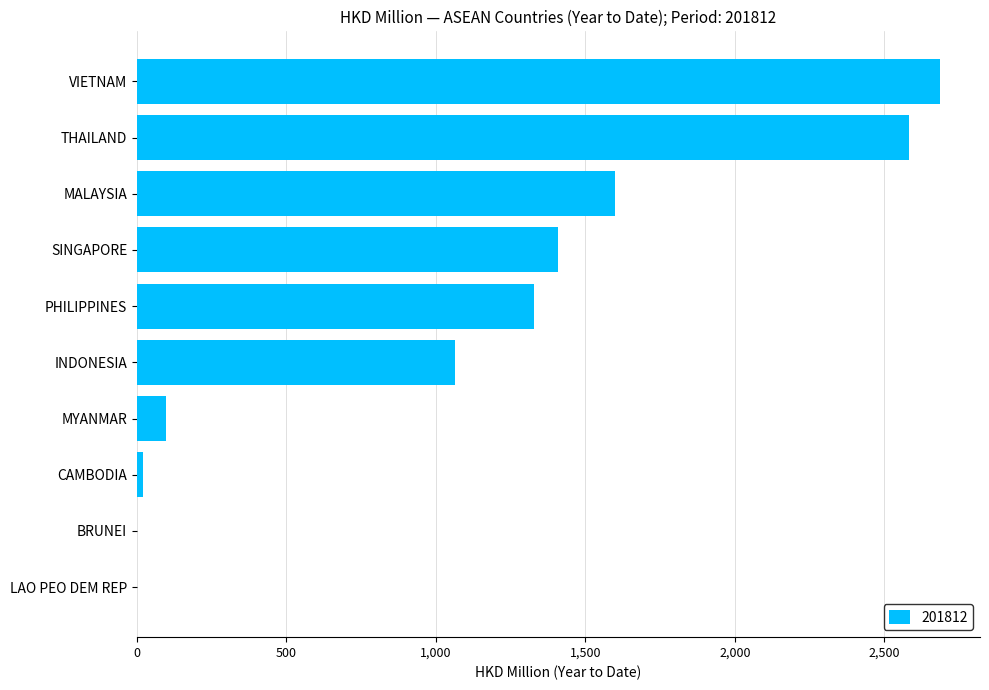

True or false: the data shows 2583.3 at THAILAND.

True